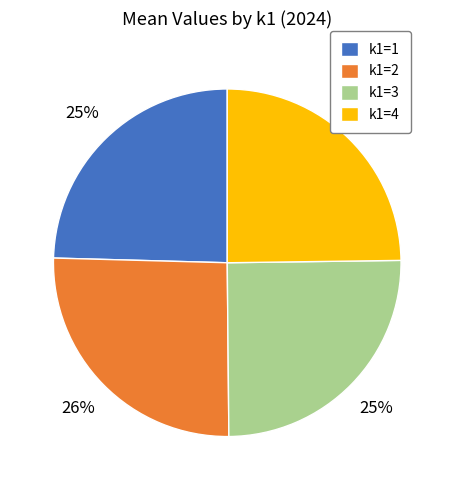

Is the sum of k1=2 and k1=3 greater than half?

Yes